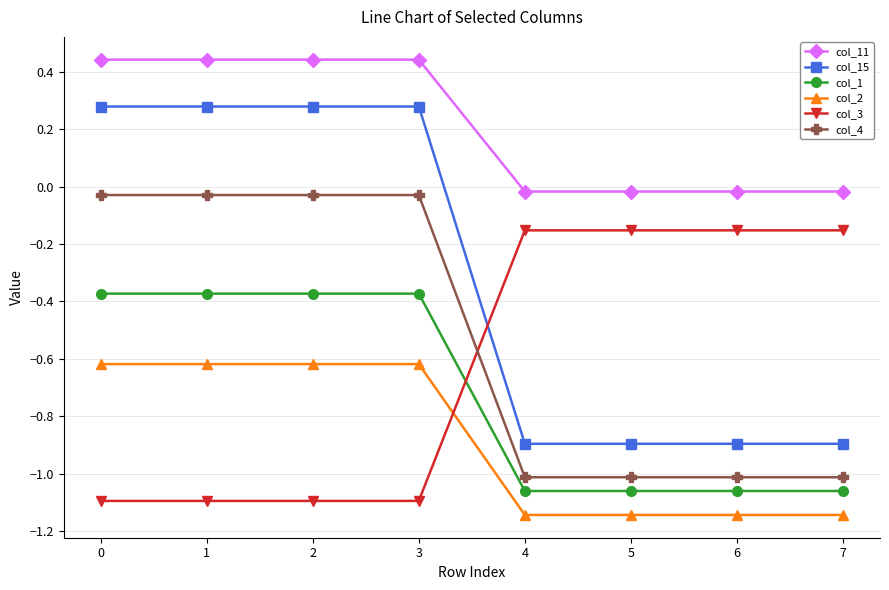

Which series has the largest range (max minus min)?

col_15